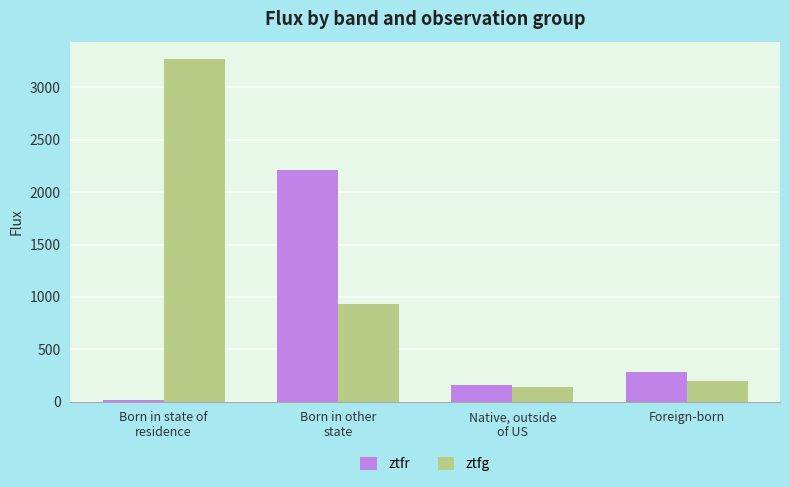

Reading right to left, transcribe all the data shown in this chart.

ztfr: Foreign-born=280.4	Native, outside
of US=158.4	Born in other
state=2210.3	Born in state of
residence=18.4
ztfg: Foreign-born=193.4	Native, outside
of US=138.1	Born in other
state=936.6	Born in state of
residence=3272.6